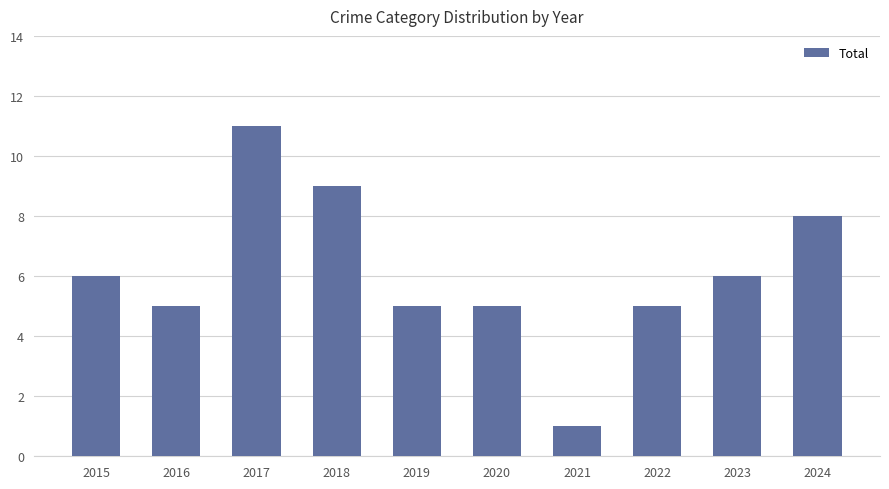

What is the difference between the maximum and minimum values?

10